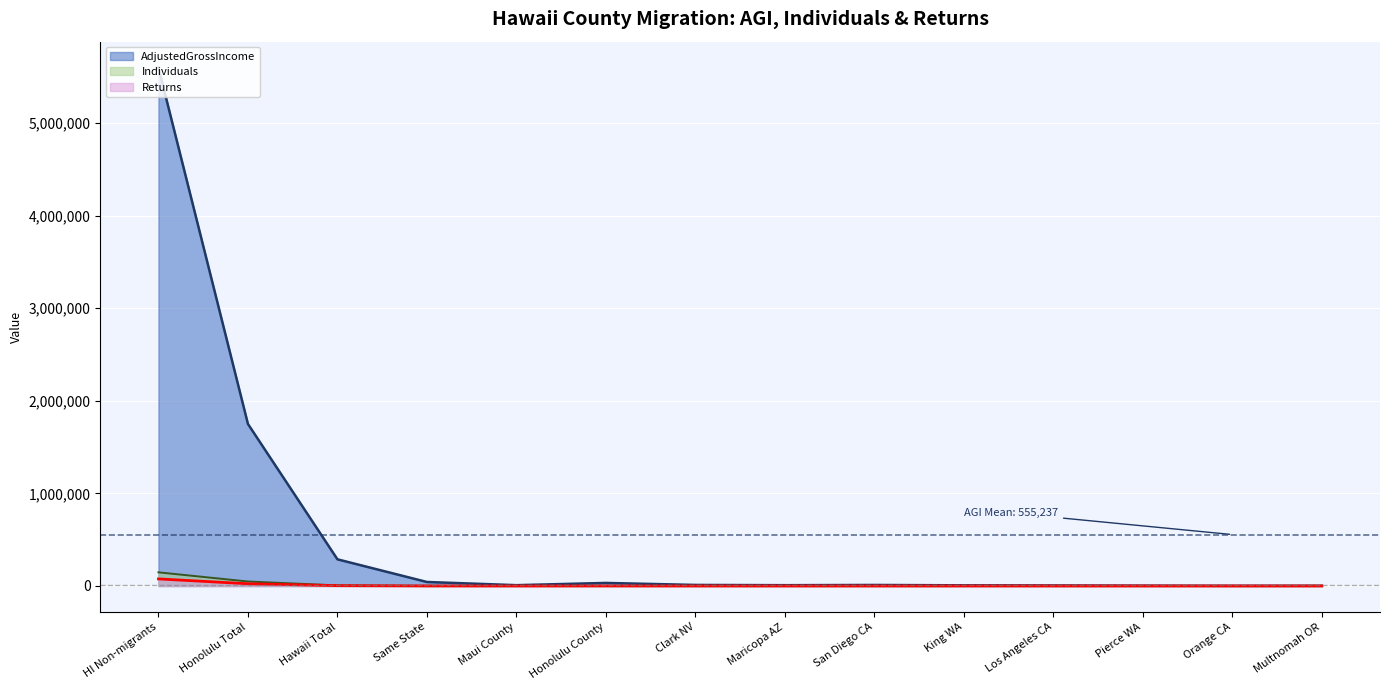

Which series changed the most between Honolulu Total and Hawaii Total?

AdjustedGrossIncome